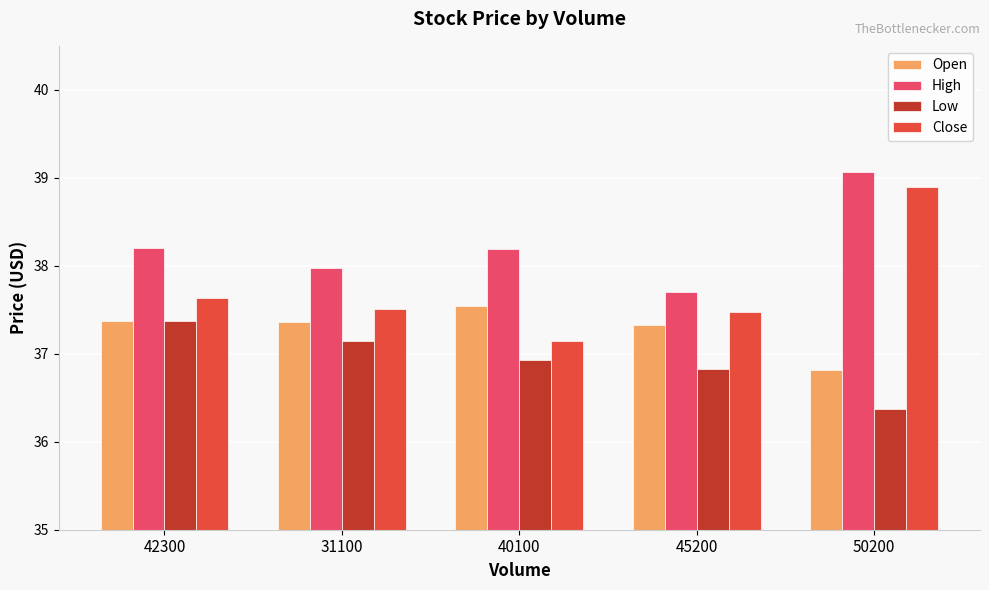

At which label does Open reach its peak?

40100